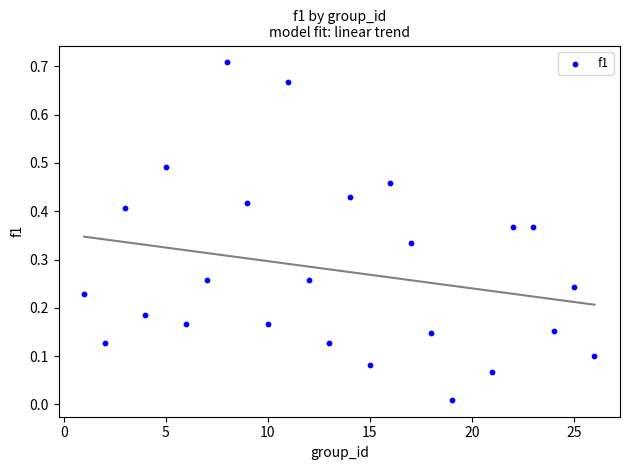

What is the range of X values (max minus min)?

25.0